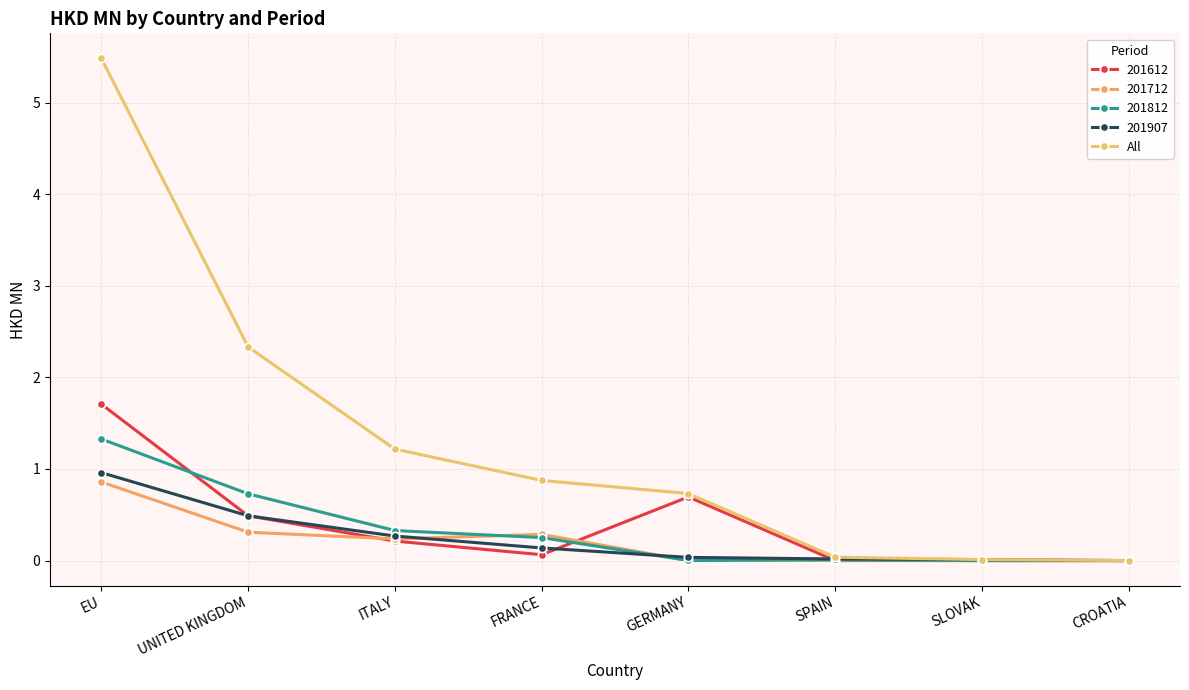

Is this an area chart (filled region under the line)?

No